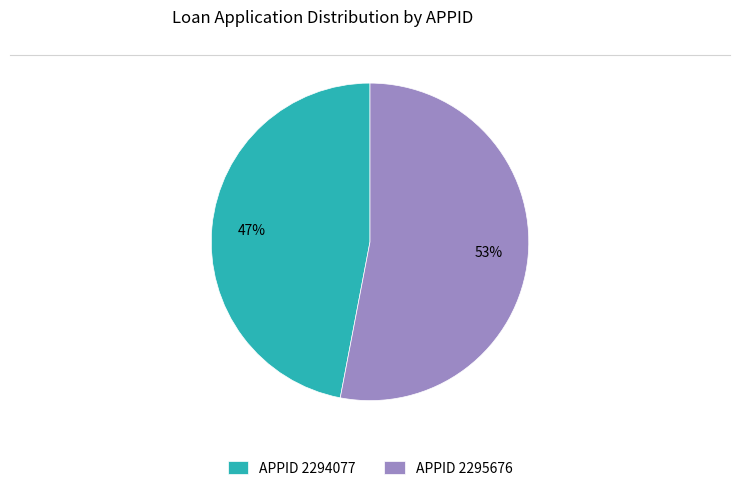

Is it true that APPID 2295676 is 53% of the pie?

True